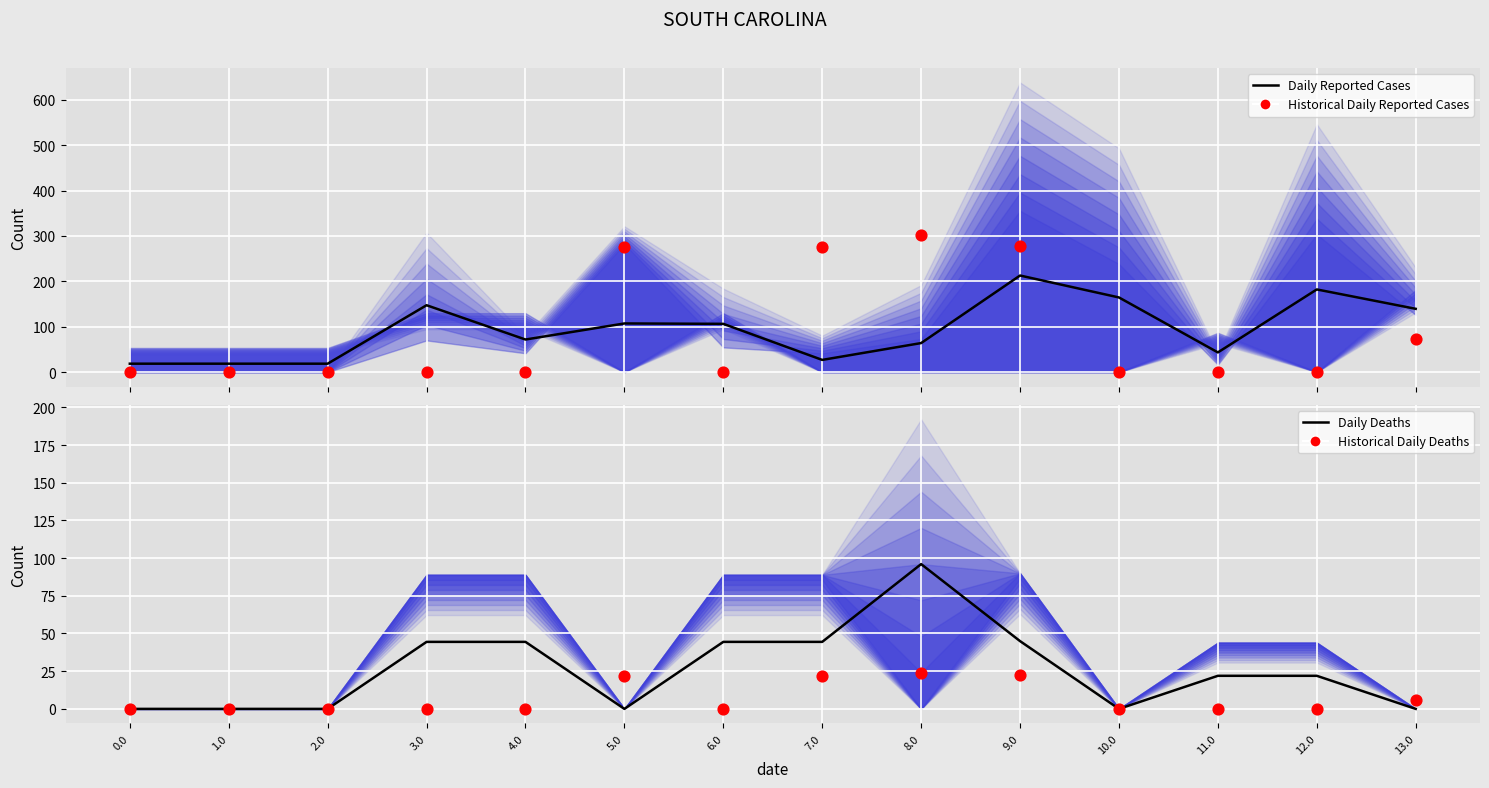

Which series has the largest total across all categories?

Daily Reported Cases